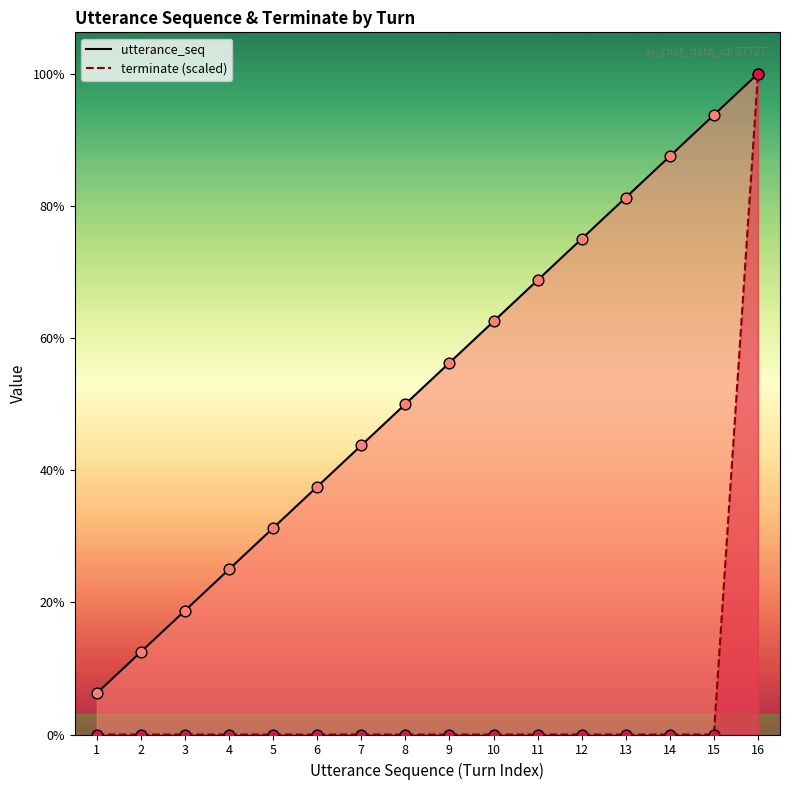

What are all the series names shown in the legend?

utterance_seq, terminate (scaled)